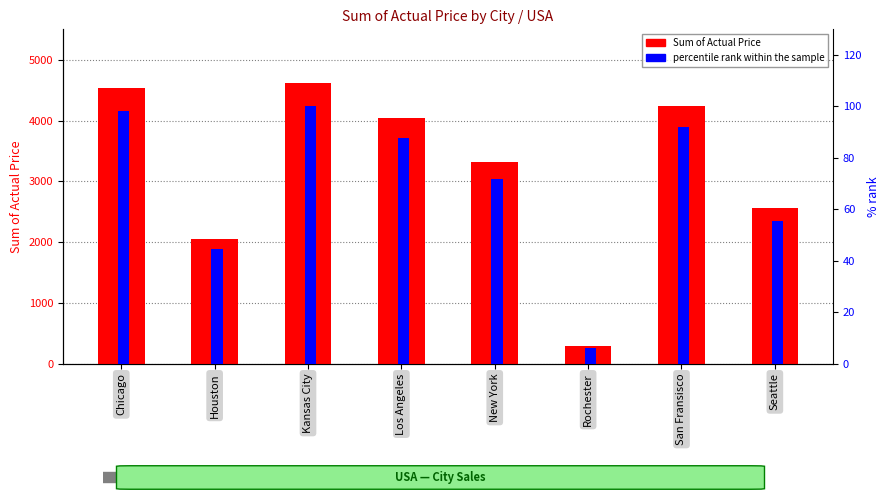

What is the label of the 7th bar from the right?

Houston